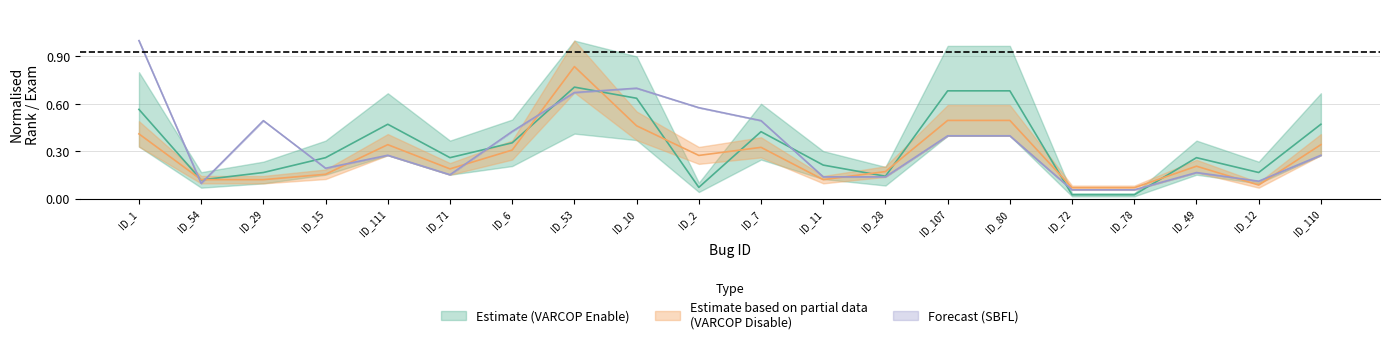

Does the chart display data point markers on the line(s)?

No